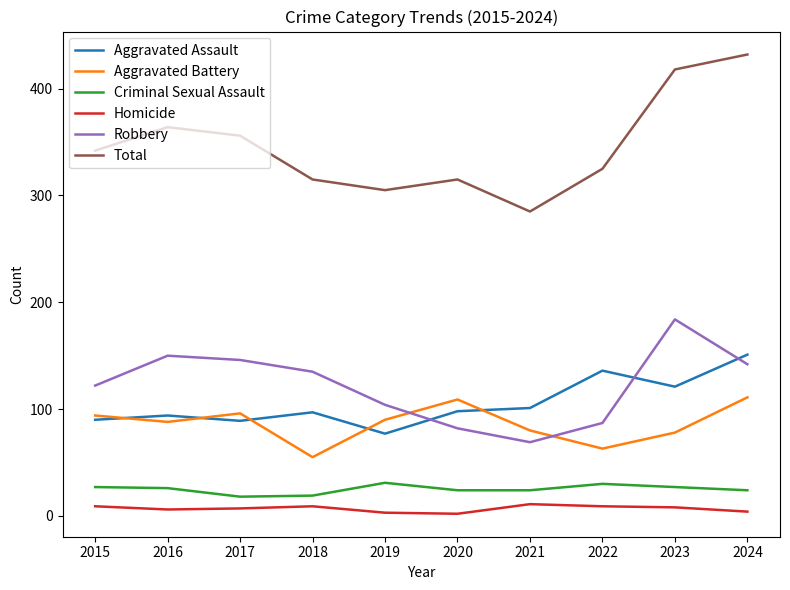

Does the chart display data point markers on the line(s)?

No